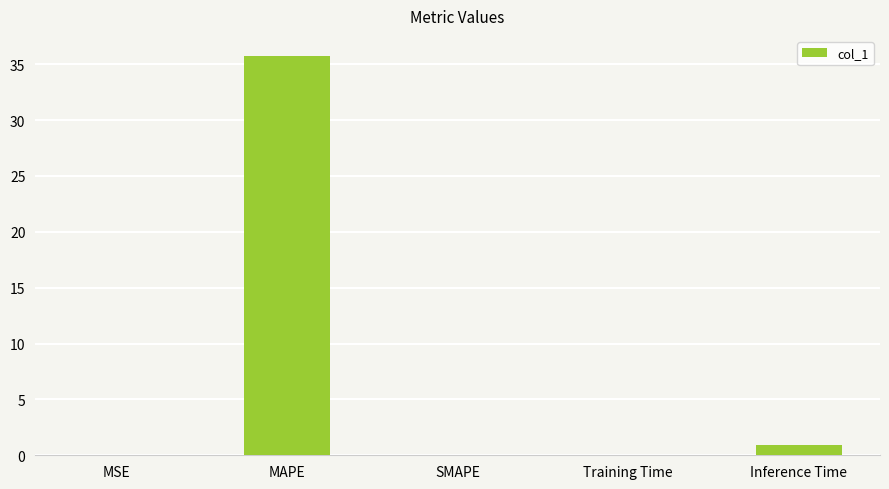

Count the number of data series in this chart.

1